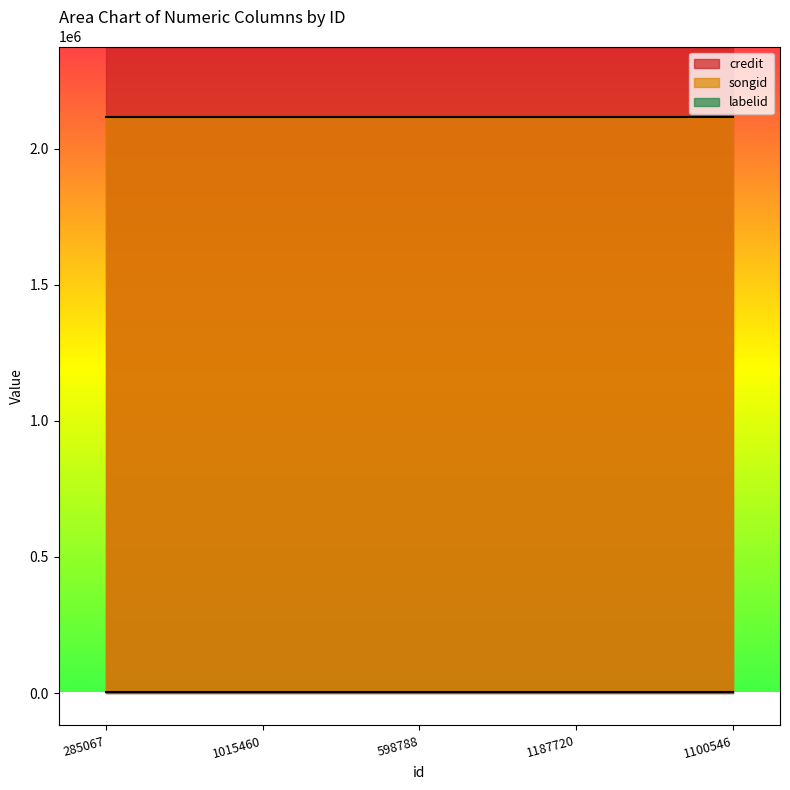

What is the highest value of the credit series?

2374316